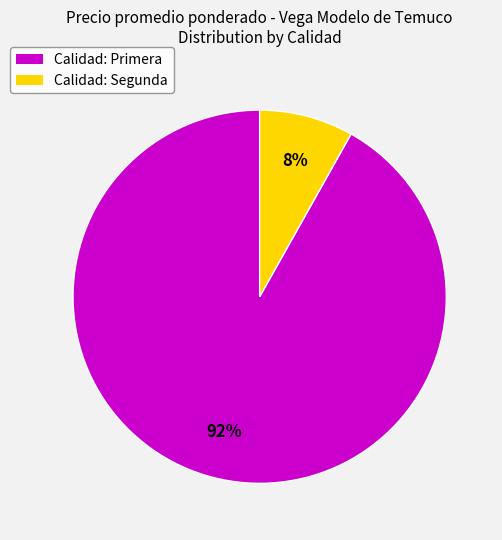

To the nearest percent, what is the difference between the largest and smallest slice percentages?

84%